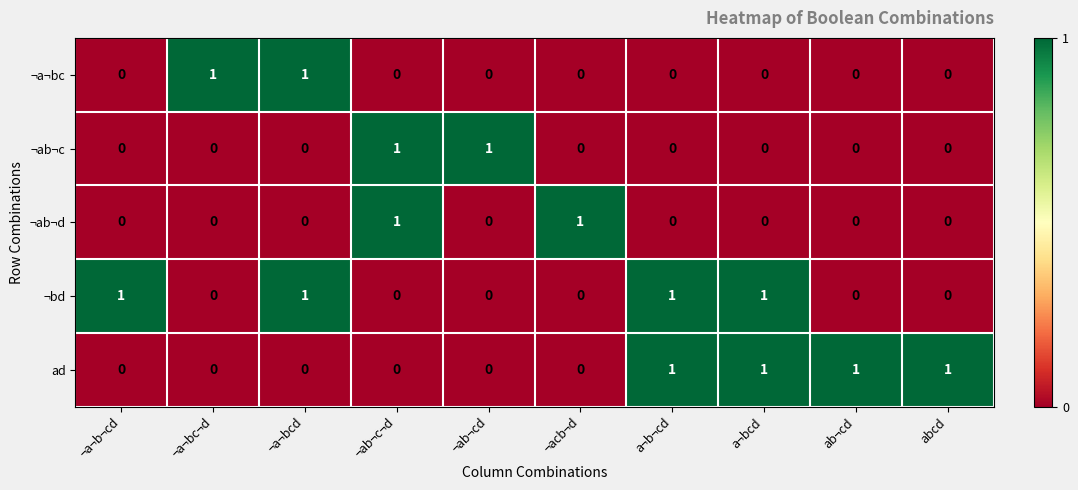

What is the sum of all ¬bd values?

4